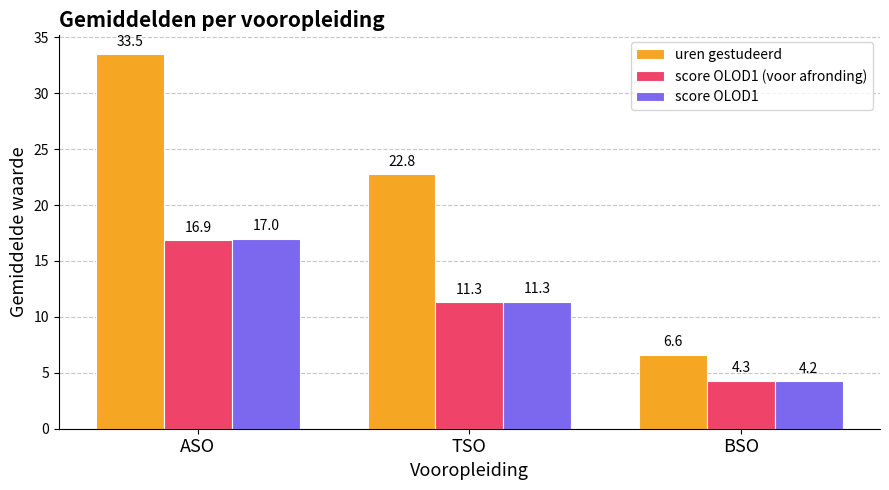

How many data points does each series have?

3